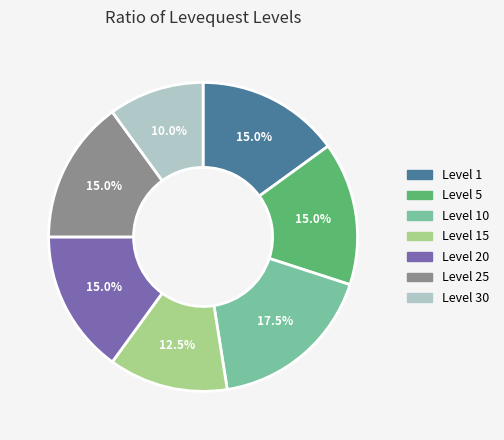

Does any single category account for the majority?

No